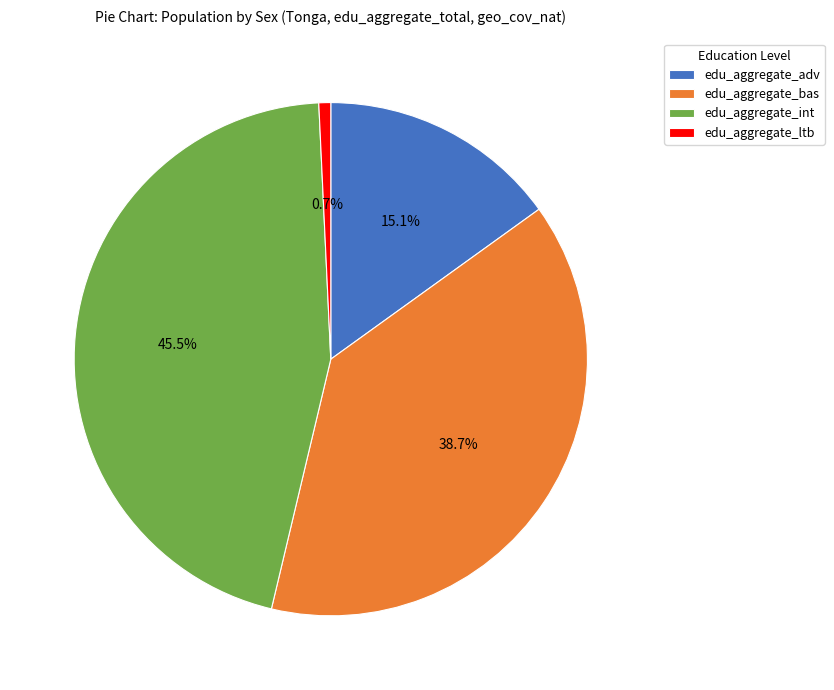

Combined, what portion of the pie is edu_aggregate_int and edu_aggregate_adv?

60.6%